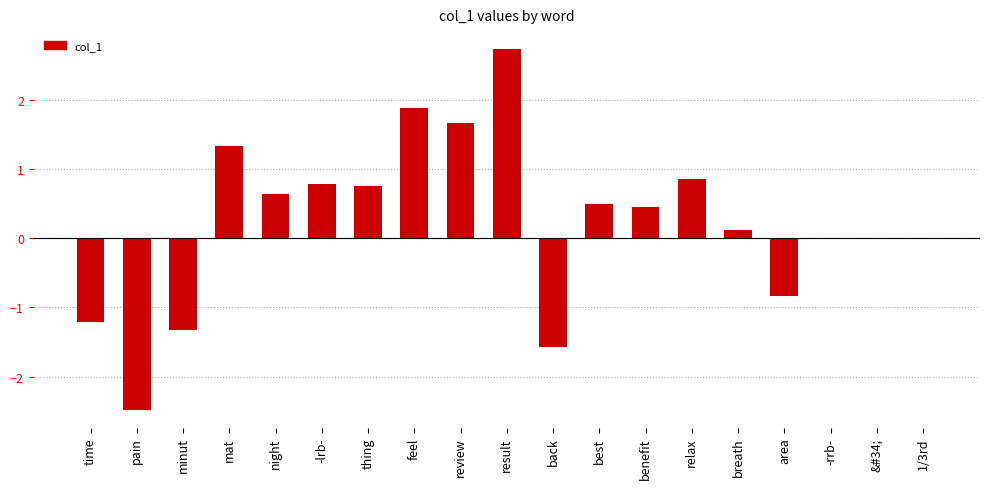

What is the approximate value at time?

-1.2